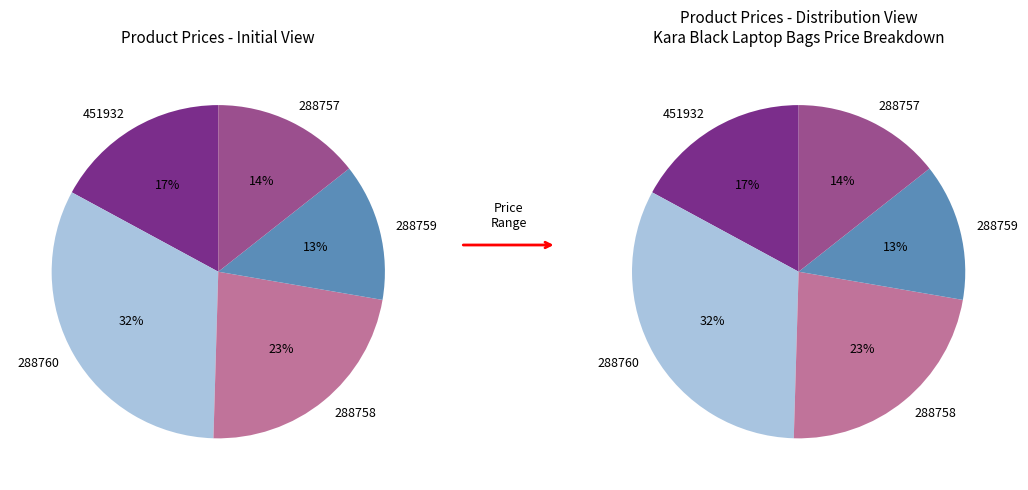

How many slices are in this pie chart?

5